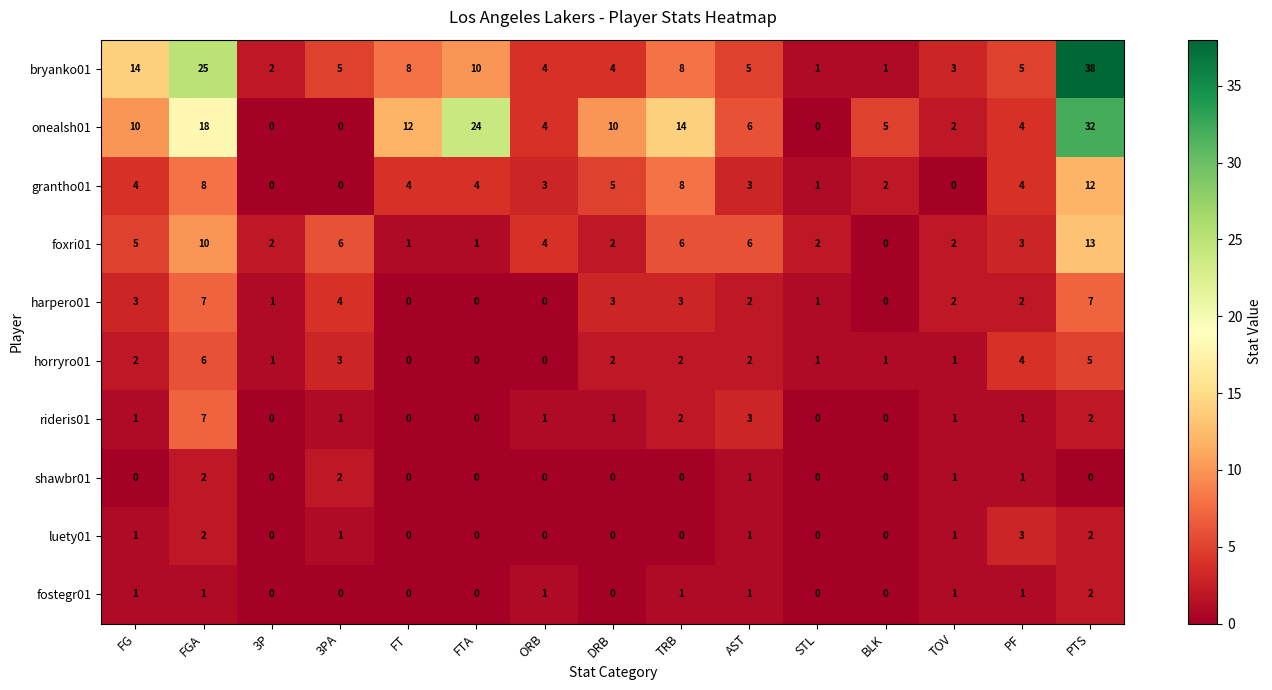

What is the total value across all series at FGA?

86